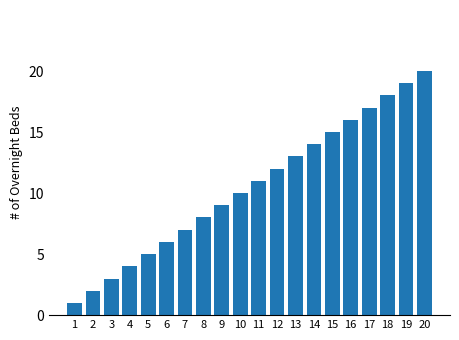

Rank the categories by value from lowest to highest.

1, 2, 3, 4, 5, 6, 7, 8, 9, 10, 11, 12, 13, 14, 15, 16, 17, 18, 19, 20